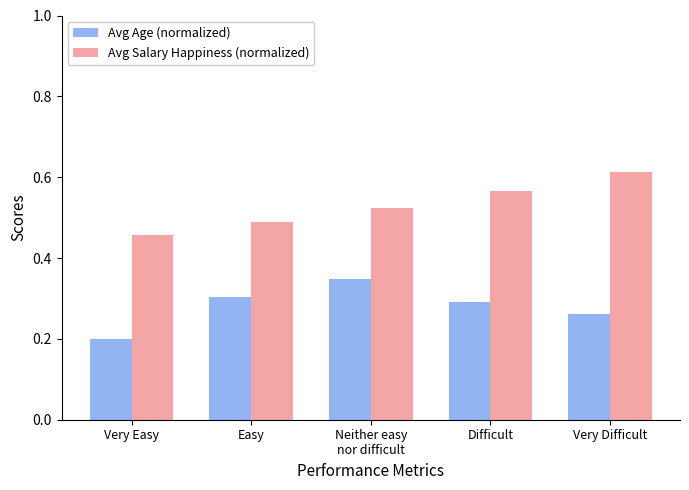

Where is Avg Salary Happiness (normalized) nearest to the value 0?

Very Easy